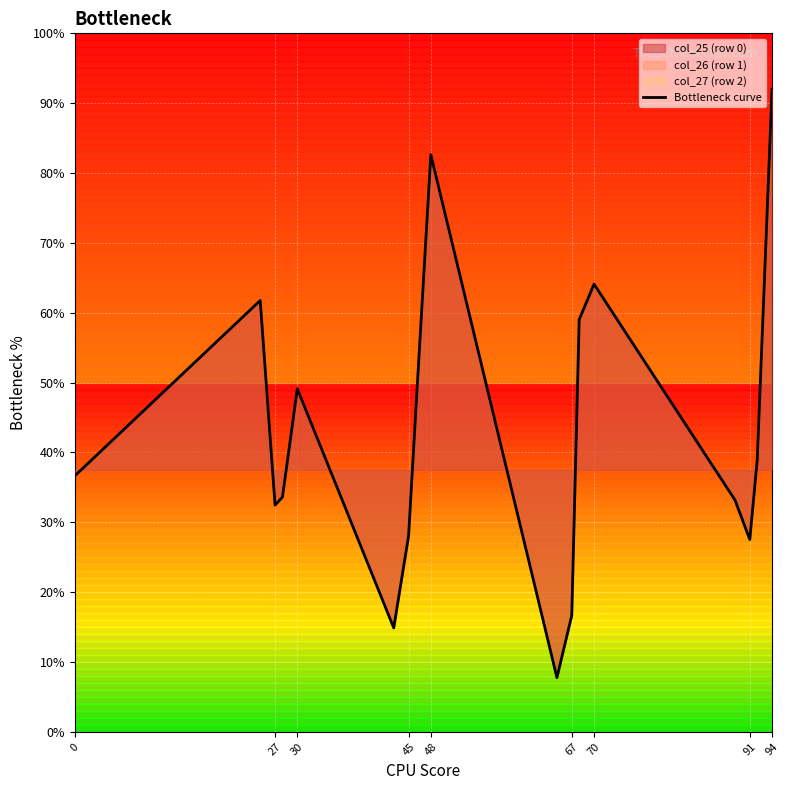

What is the difference between the maximum and minimum values?

13.5